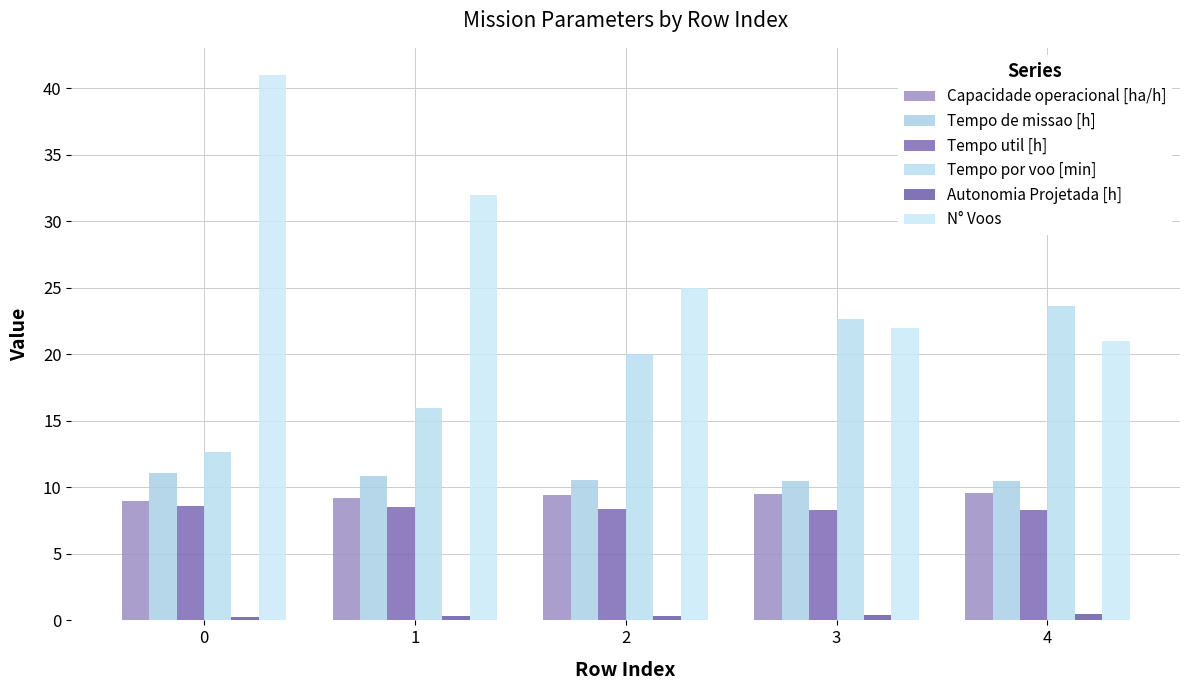

What is the value of the Tempo por voo [min] bar at the 3rd from the left?

20.0